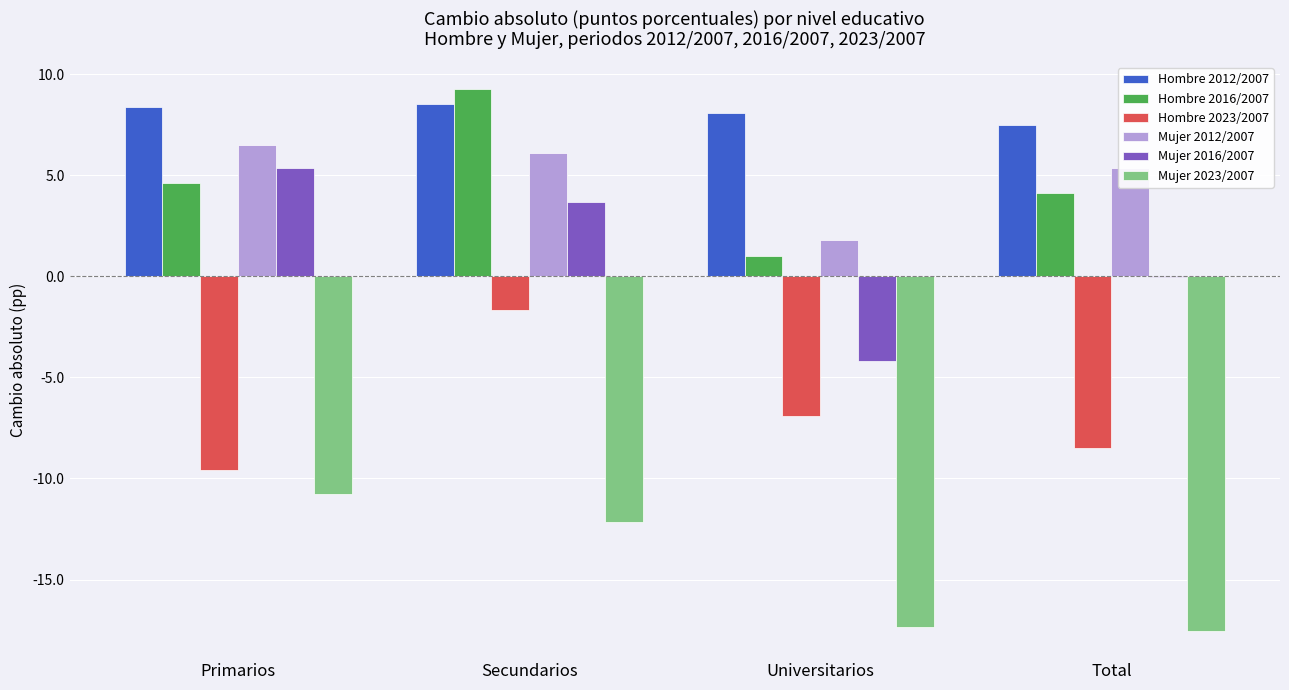

What value does the Mujer 2023/2007 series have at Total?

-17.6